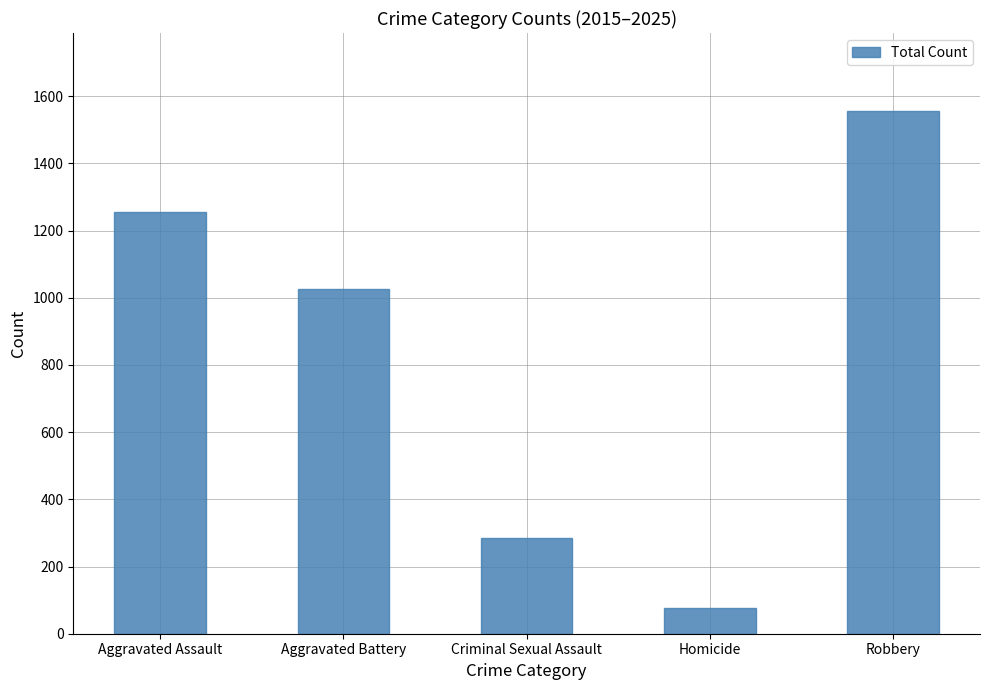

What is the maximum value shown in the chart?

1555